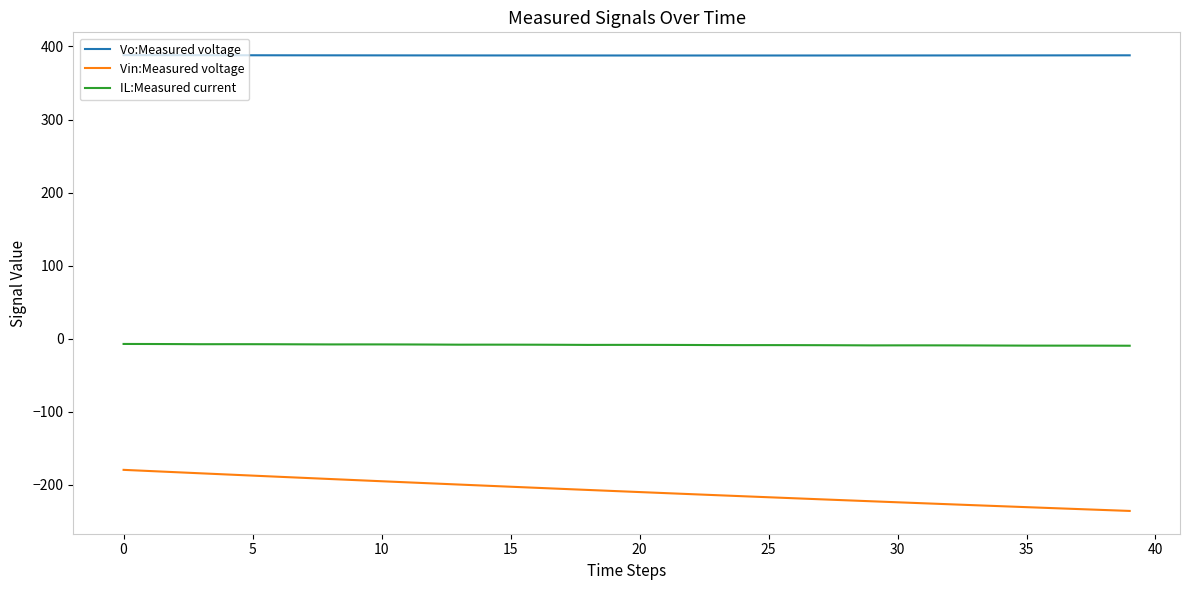

True or false: Vo:Measured voltage and Vin:Measured voltage intersect in this chart.

False